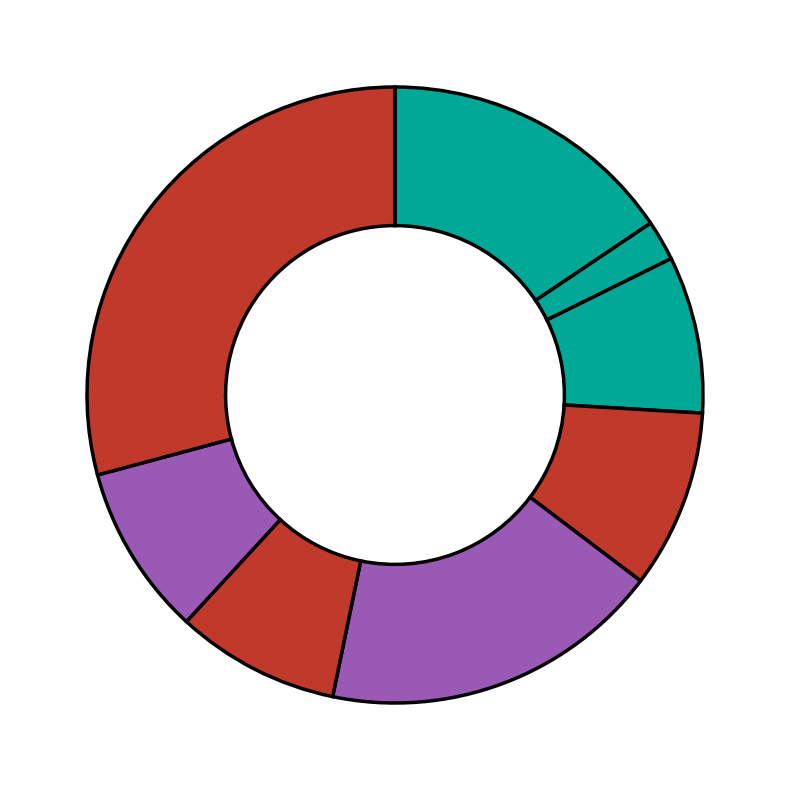

To the nearest percent, what is the difference between the largest and smallest slice percentages?

29%